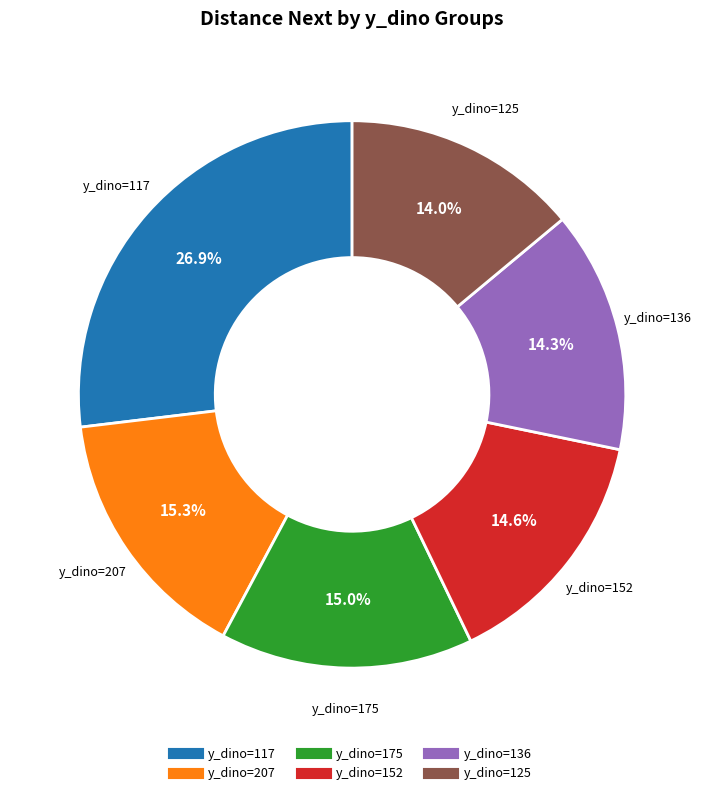

Is there any slice that represents more than half of the pie?

No